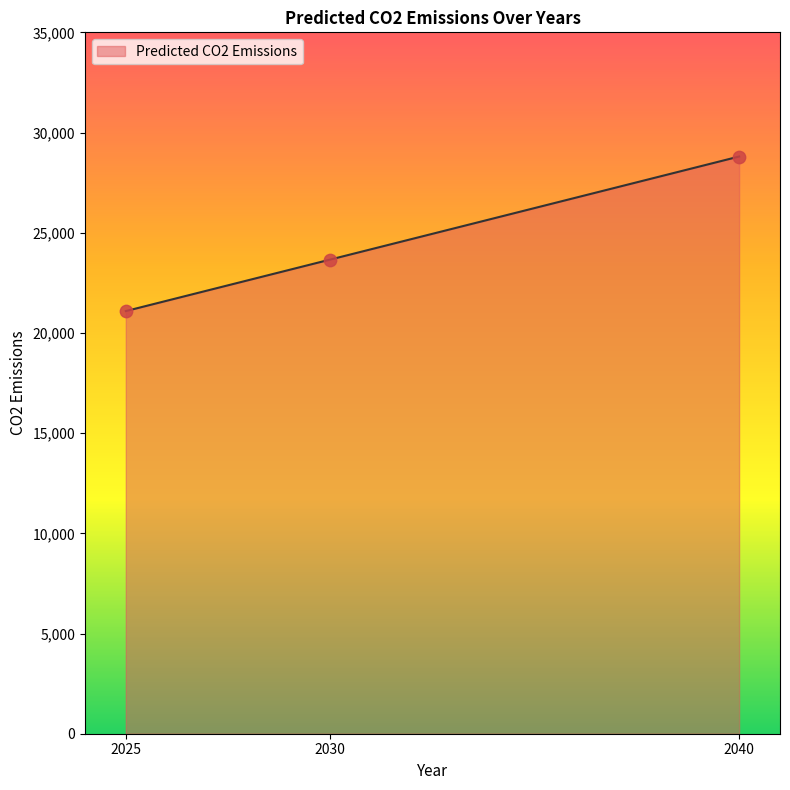

Approximately how many times larger is the value at 2025 compared to 2030?

0.9